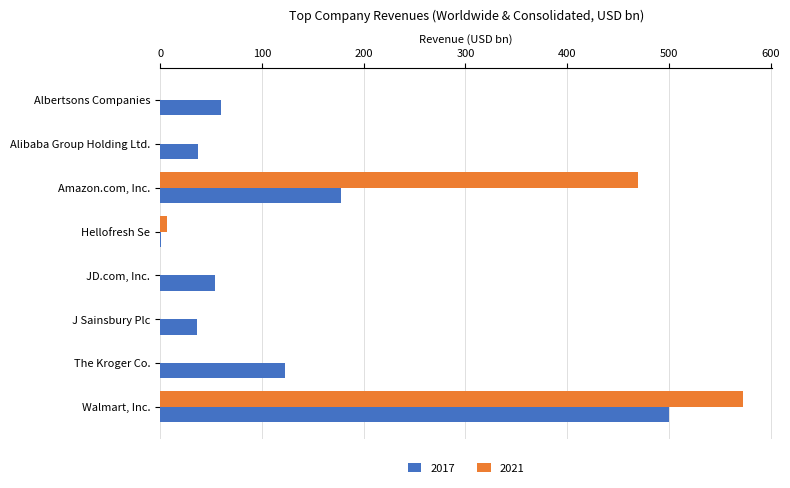

What is the greatest value displayed?

572.8